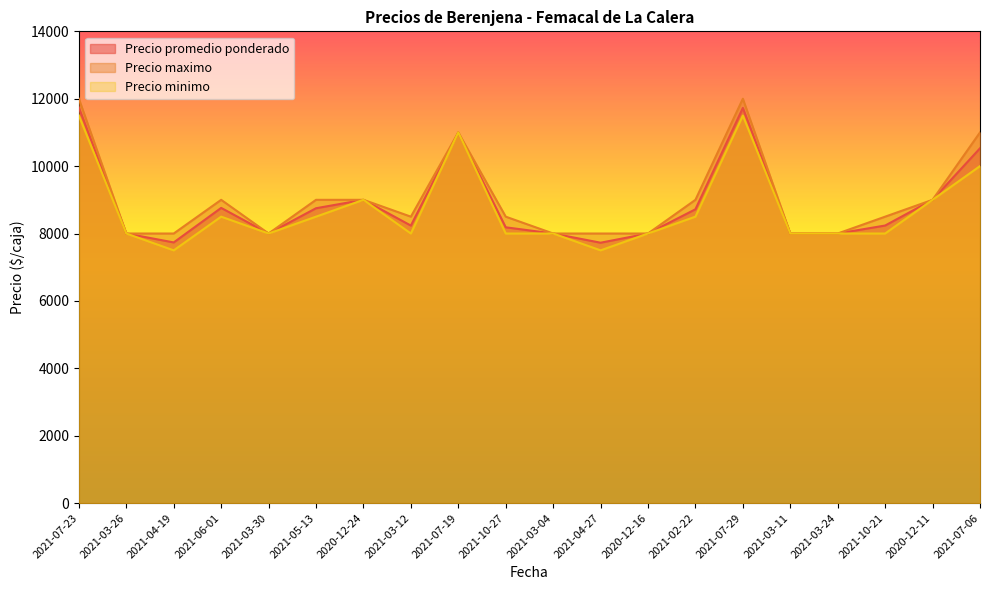

Where is the first local minimum for Precio minimo?

2021-04-19